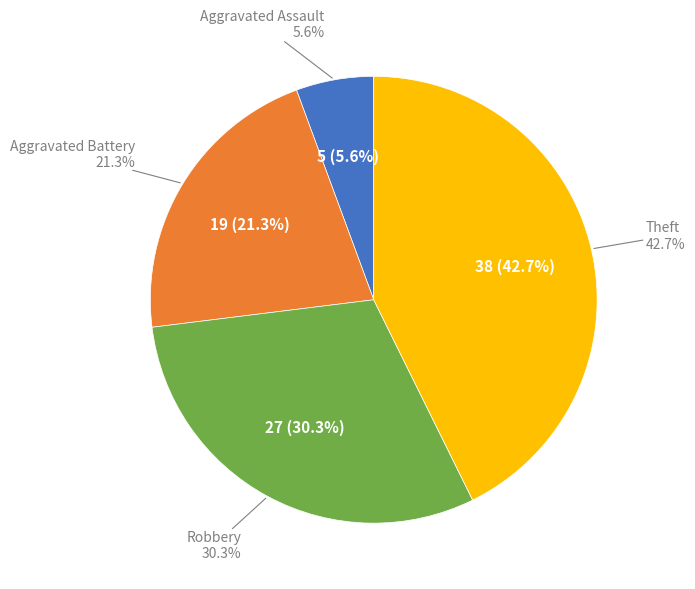

Does Robbery represent more than half of the total?

No